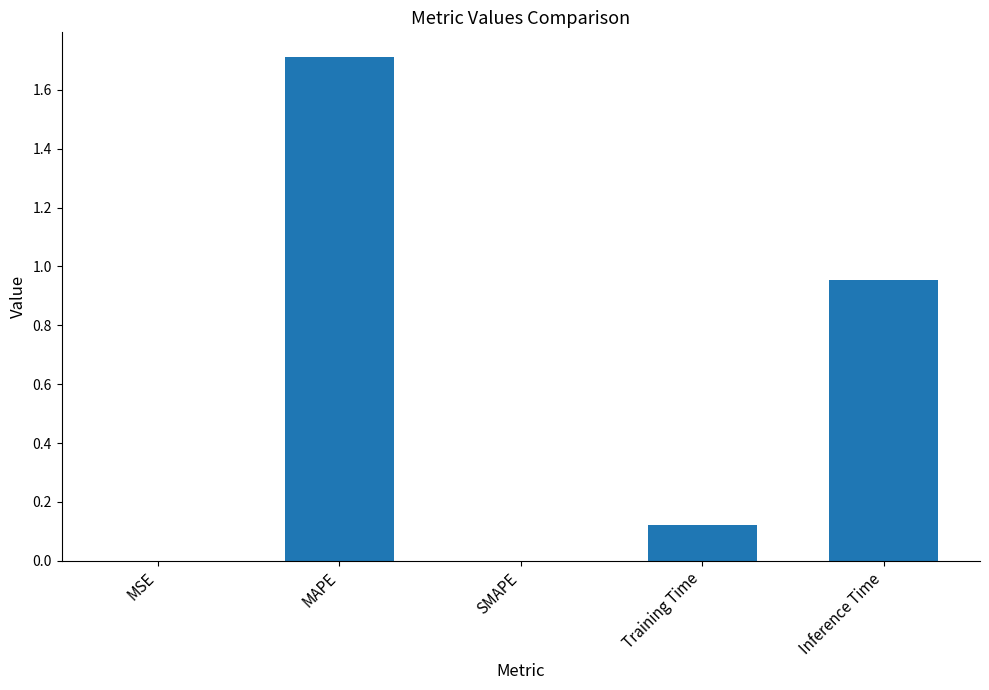

At which category does the chart reach its peak across all series?

MAPE